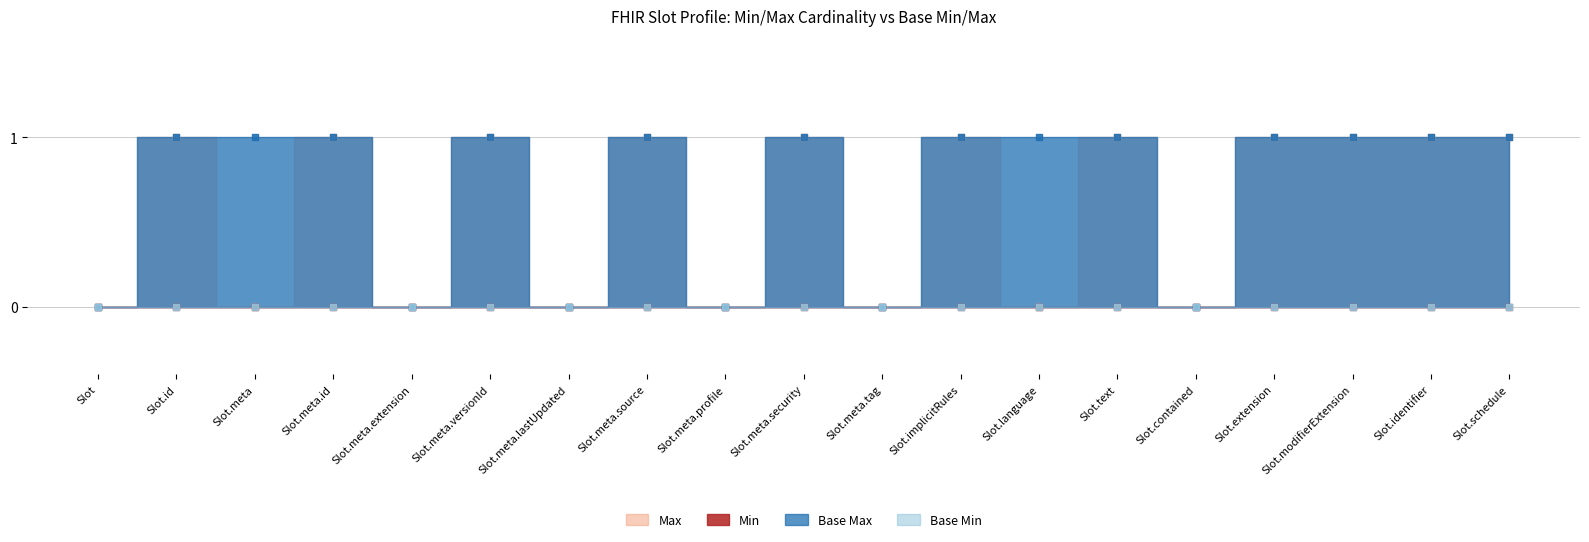

Which series contains the highest Y value?

Max